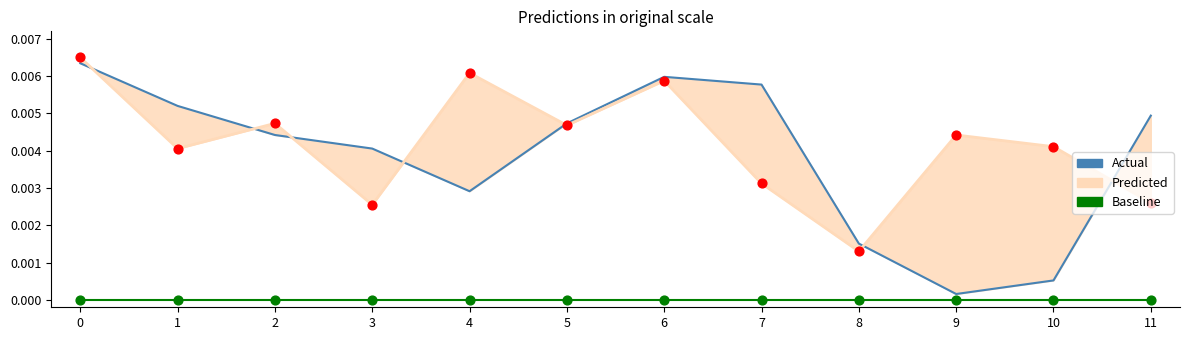

Is the value of Baseline at 9 greater than the value of Predicted at 3?

No